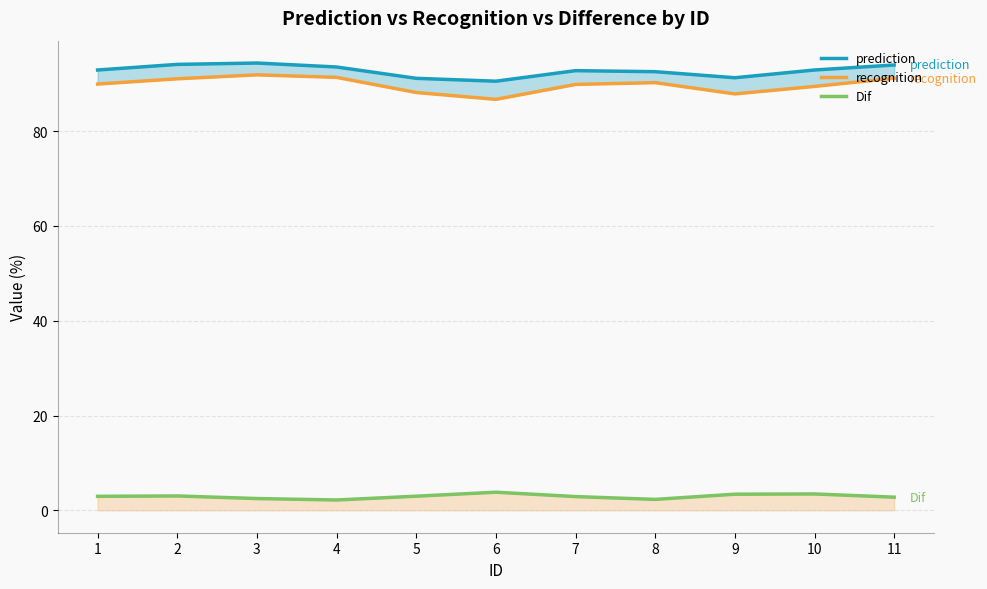

How many data points in prediction are less than 92?

3